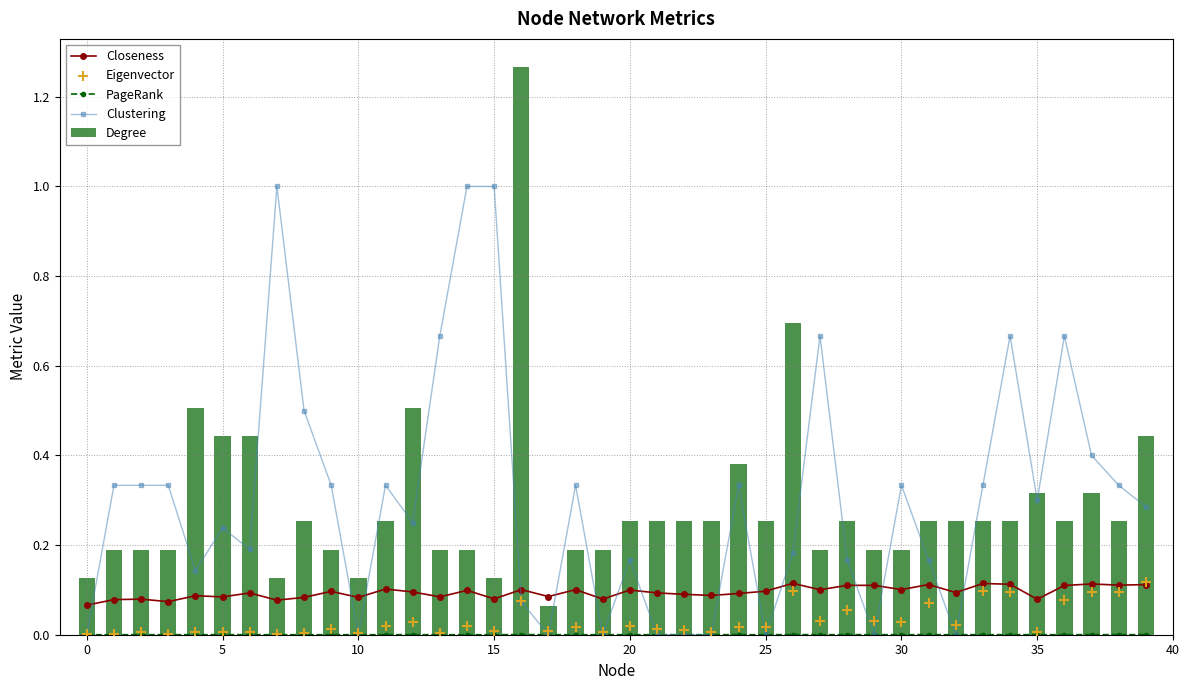

Which series has the widest spread of Y values?

Degree